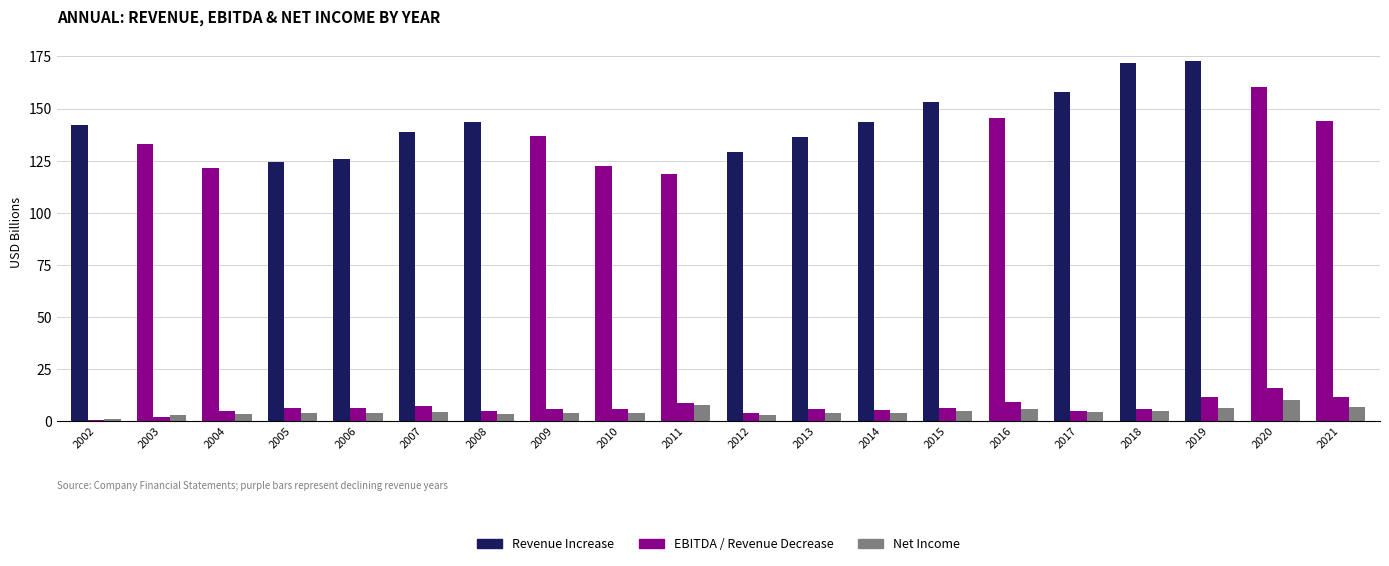

At which category does the chart reach its peak across all series?

2019